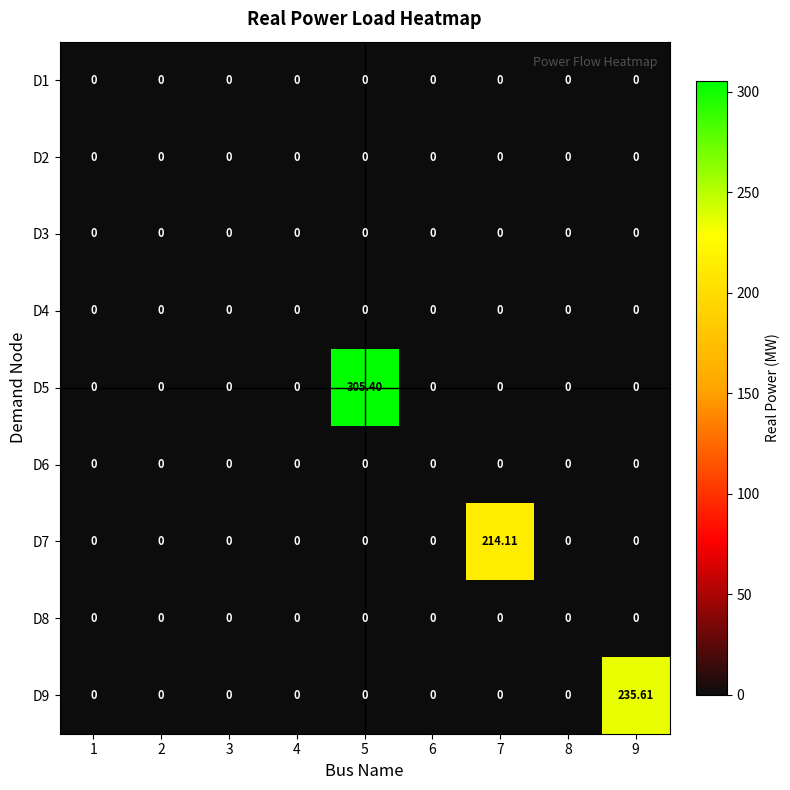

Reading left to right, transcribe all the data shown in this chart.

D1: 1=0.0	2=0.0	3=0.0	4=0.0	5=0.0	6=0.0	7=0.0	8=0.0	9=0.0
D2: 1=0.0	2=0.0	3=0.0	4=0.0	5=0.0	6=0.0	7=0.0	8=0.0	9=0.0
D3: 1=0.0	2=0.0	3=0.0	4=0.0	5=0.0	6=0.0	7=0.0	8=0.0	9=0.0
D4: 1=0.0	2=0.0	3=0.0	4=0.0	5=0.0	6=0.0	7=0.0	8=0.0	9=0.0
D5: 1=0.0	2=0.0	3=0.0	4=0.0	5=305.4	6=0.0	7=0.0	8=0.0	9=0.0
D6: 1=0.0	2=0.0	3=0.0	4=0.0	5=0.0	6=0.0	7=0.0	8=0.0	9=0.0
D7: 1=0.0	2=0.0	3=0.0	4=0.0	5=0.0	6=0.0	7=214.1	8=0.0	9=0.0
D8: 1=0.0	2=0.0	3=0.0	4=0.0	5=0.0	6=0.0	7=0.0	8=0.0	9=0.0
D9: 1=0.0	2=0.0	3=0.0	4=0.0	5=0.0	6=0.0	7=0.0	8=0.0	9=235.6